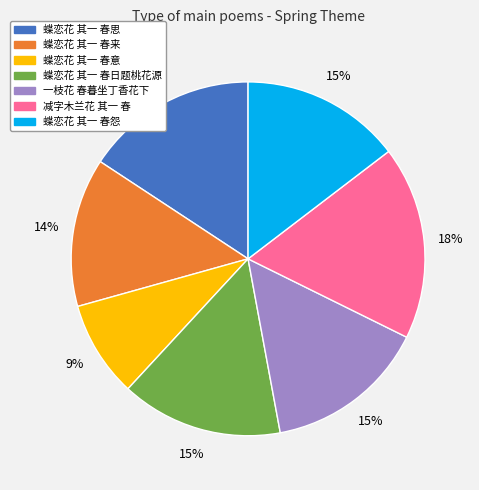

Does any single category account for the majority?

No